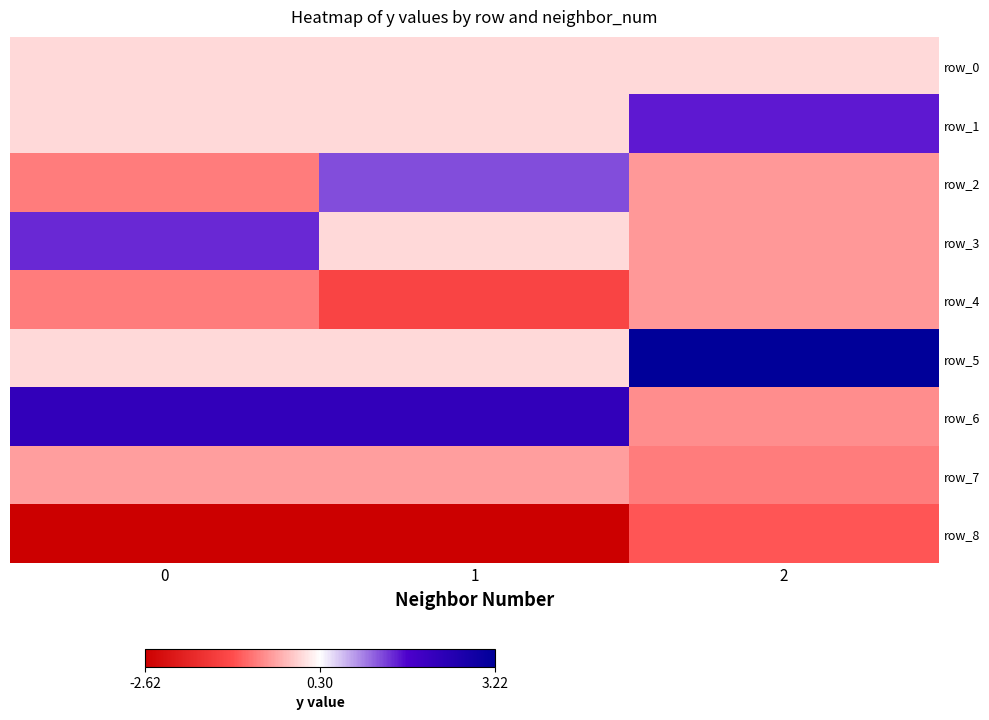

What is the sum of the row_6 values at 0 and 2?

1.6